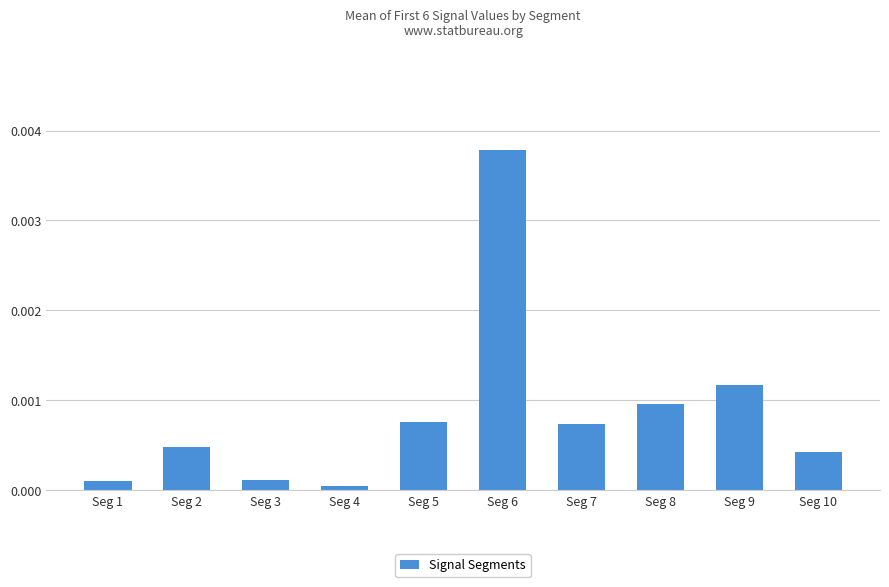

Which label corresponds to the largest value in the chart?

Seg 6